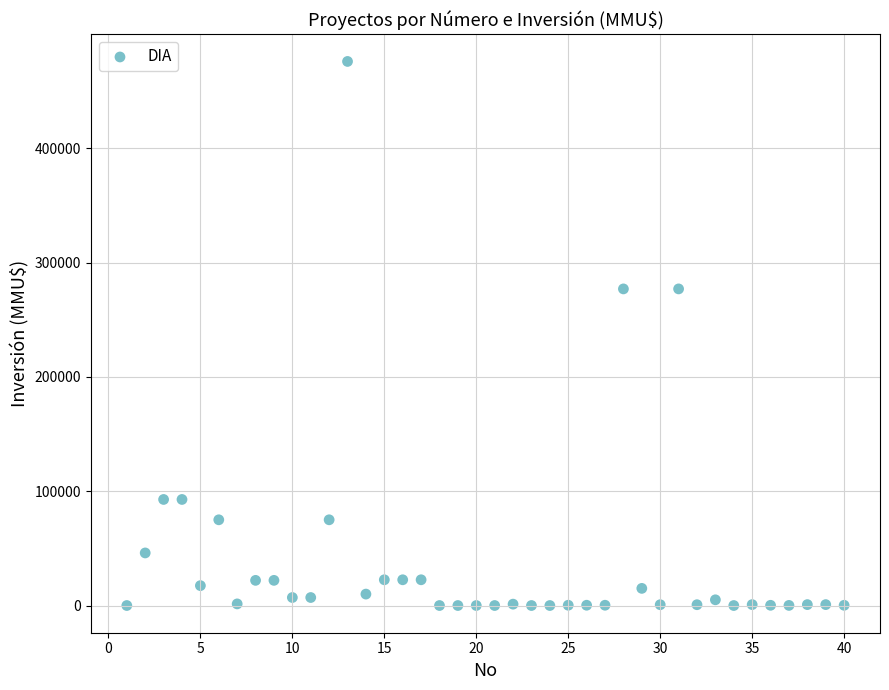

What is the range of Y values (max minus min)?

476000